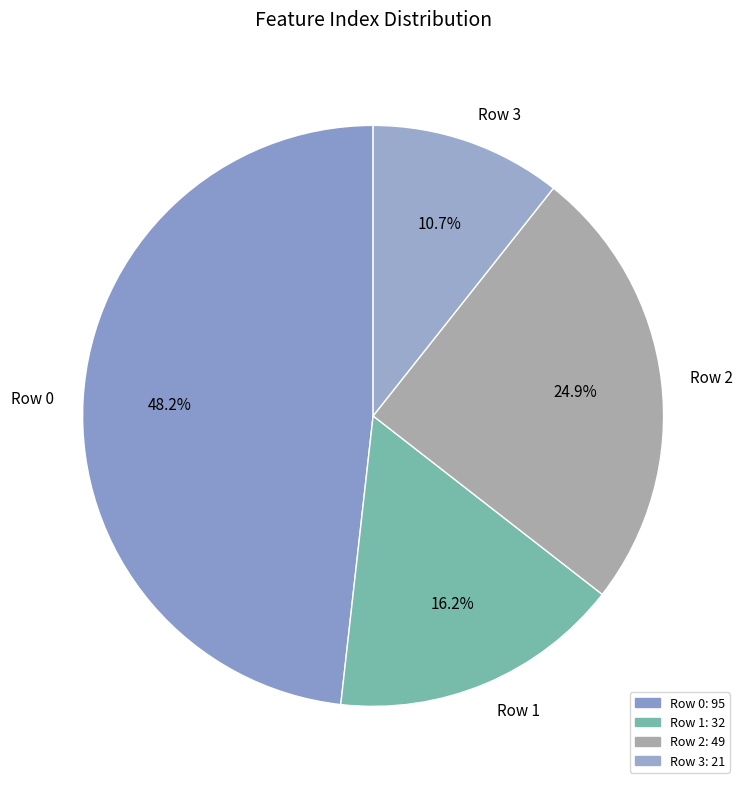

Which category has the biggest portion of the pie?

Row 0